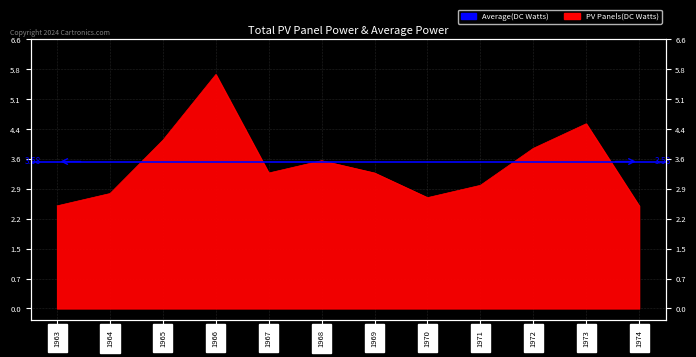

What is the approximate value at 1966?

5.7